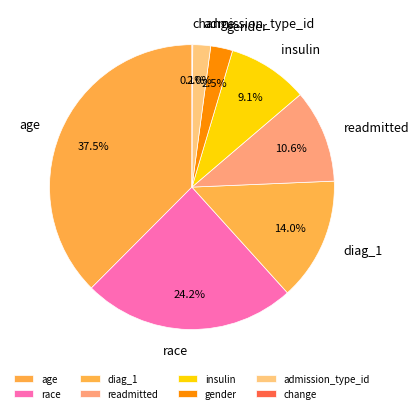

Which category has the biggest portion of the pie?

age